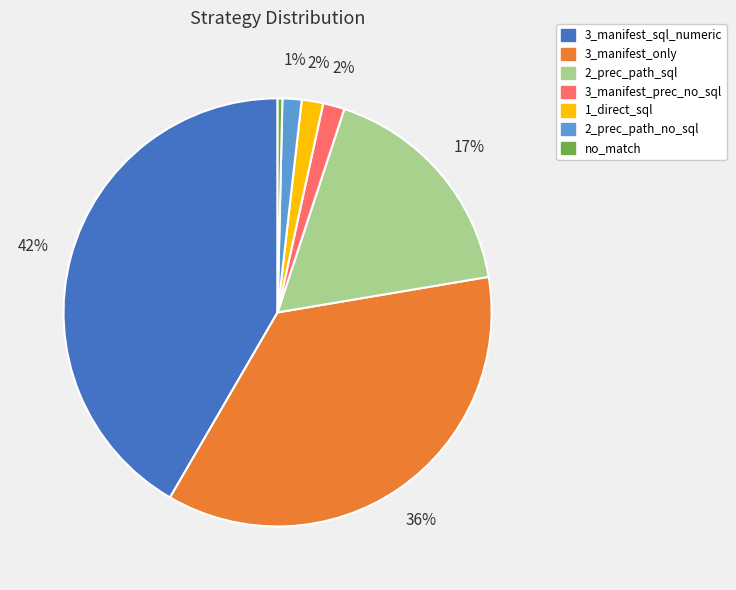

Which has a higher value, 2_prec_path_sql or 2_prec_path_no_sql?

2_prec_path_sql